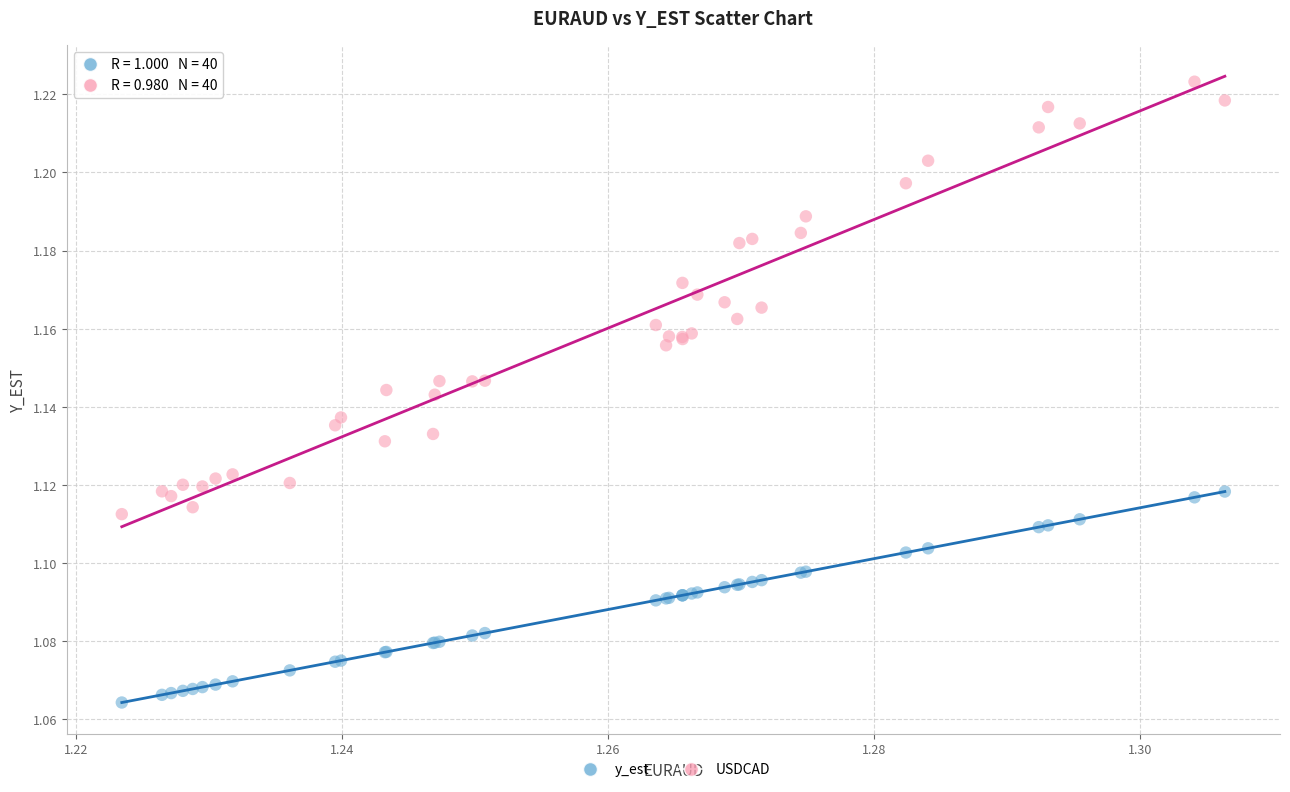

Which series contains the lowest Y value?

y_est